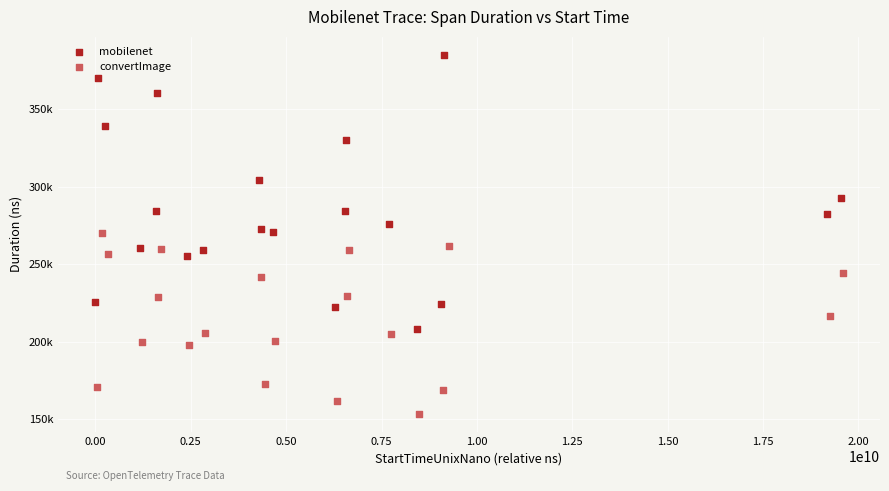

What are all the series names shown in the legend?

mobilenet, convertImage